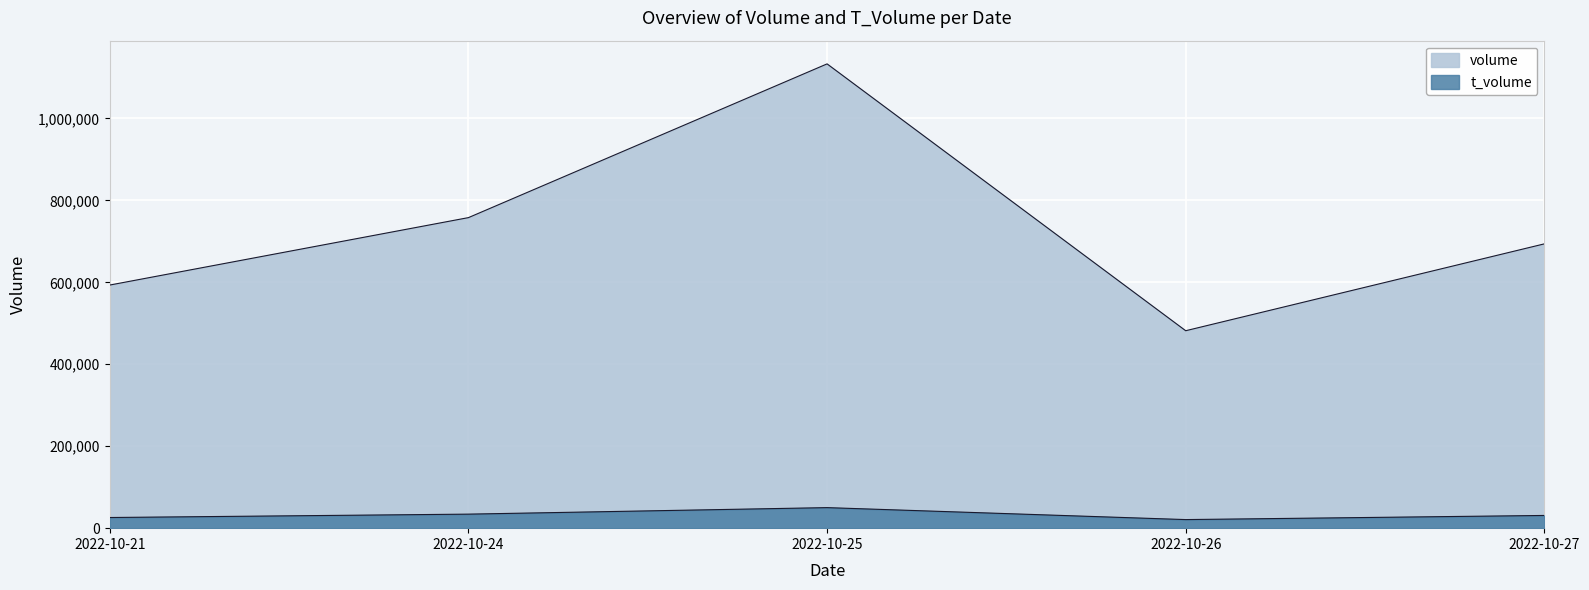

At which label does volume first exceed 693893?

2022-10-24